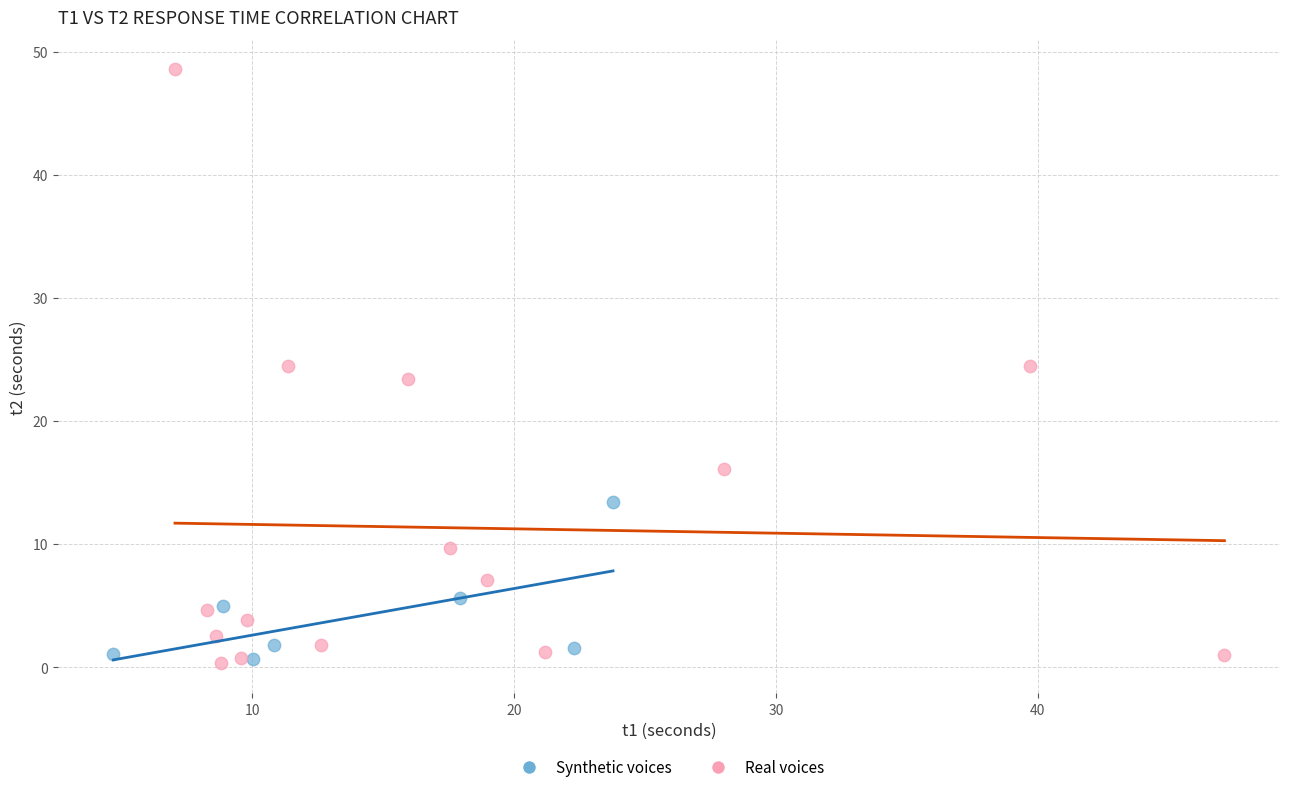

Which series has the largest Y range (max minus min)?

Real voices